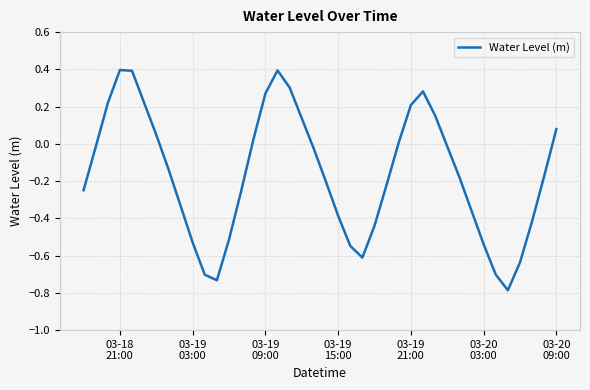

What is the smallest value displayed?

-0.8